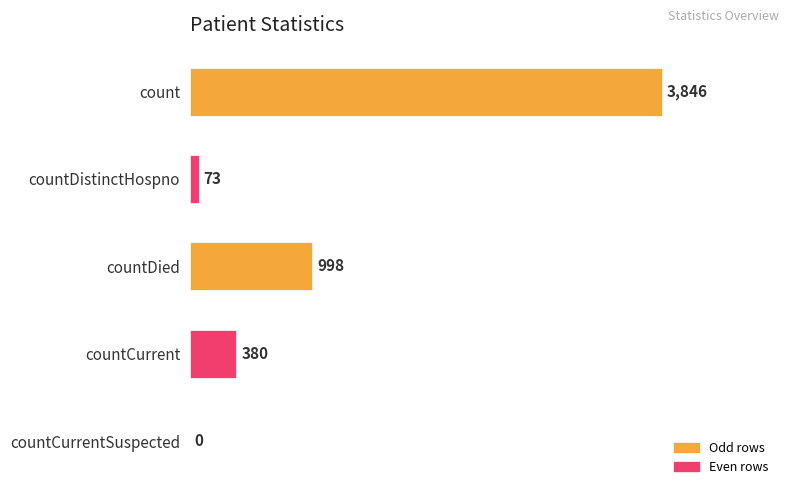

What is the sum of the values at countCurrentSuspected and countDistinctHospno?

73